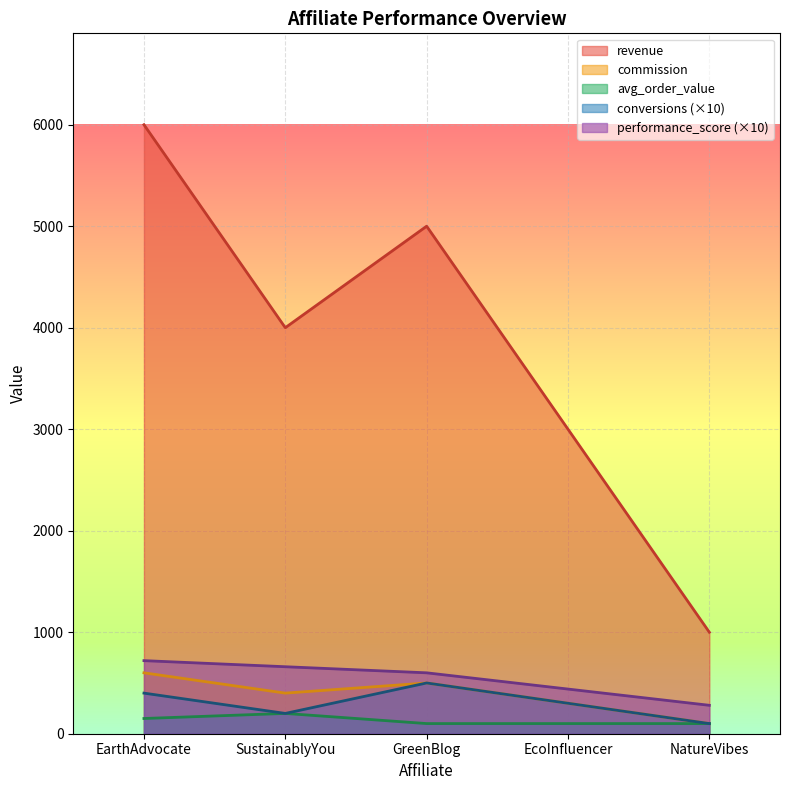

At how many categories does at least one series exceed 643?

5